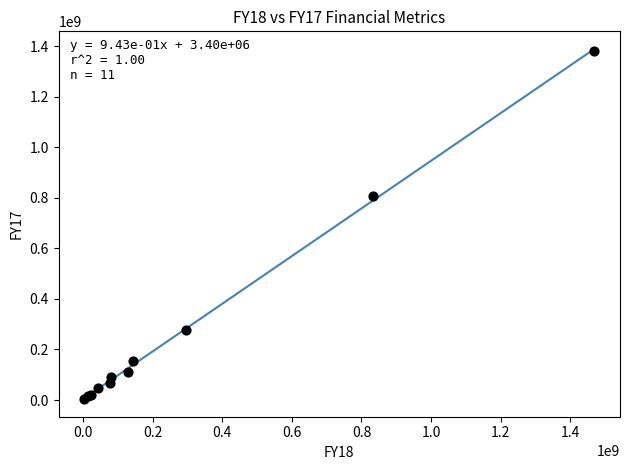

What Y value in the scatter plot is closest to 691882777?

805713882